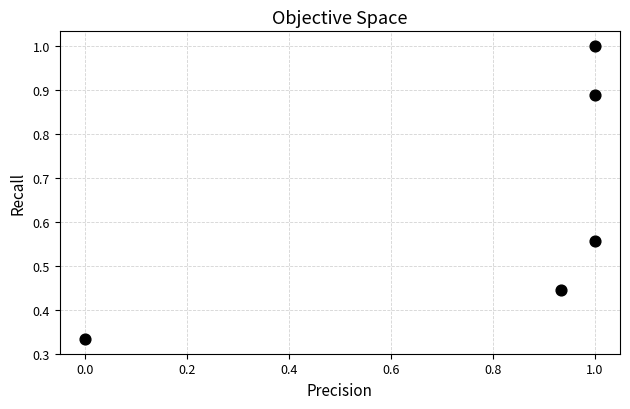

What is the average X value?

0.8